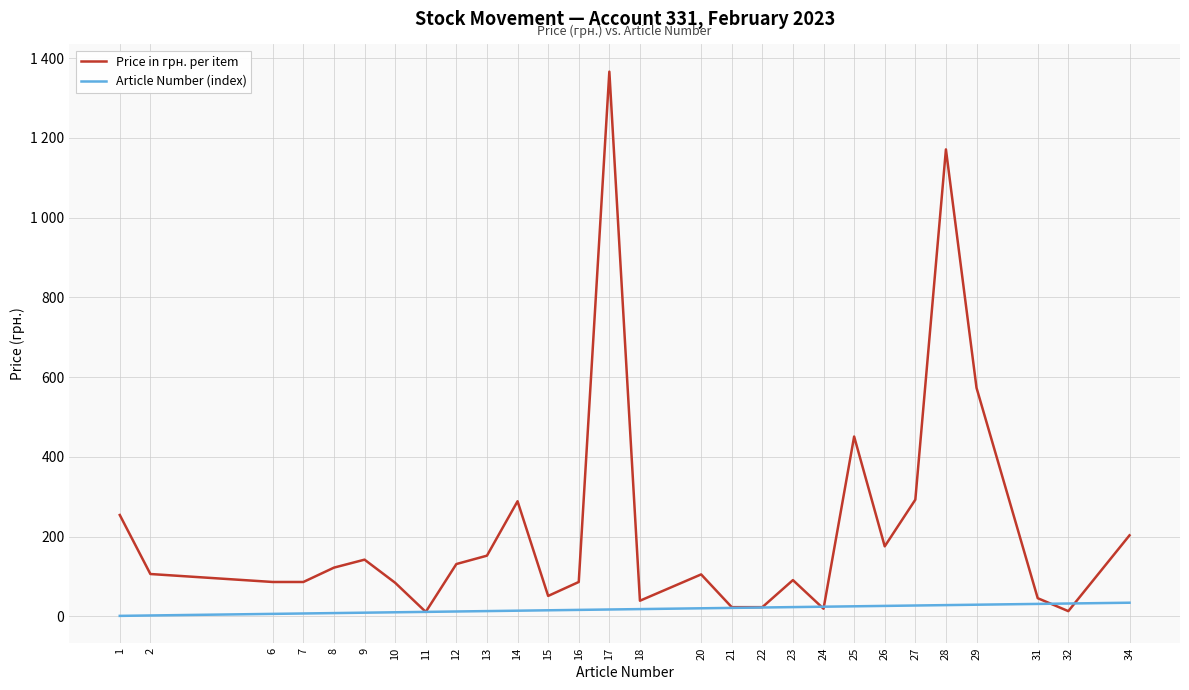

What is the maximum value shown in the chart?

1366.0